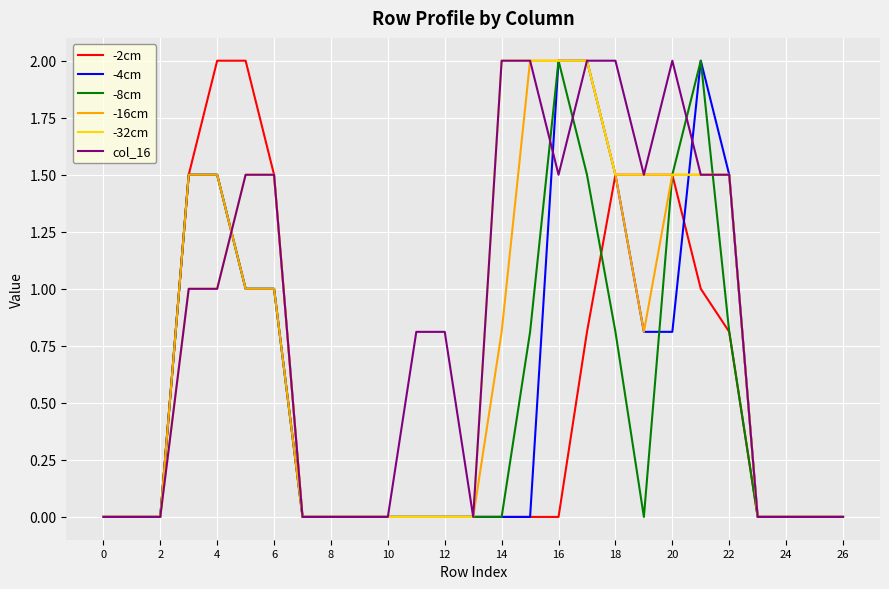

What is the highest value of the -4cm series?

2.0